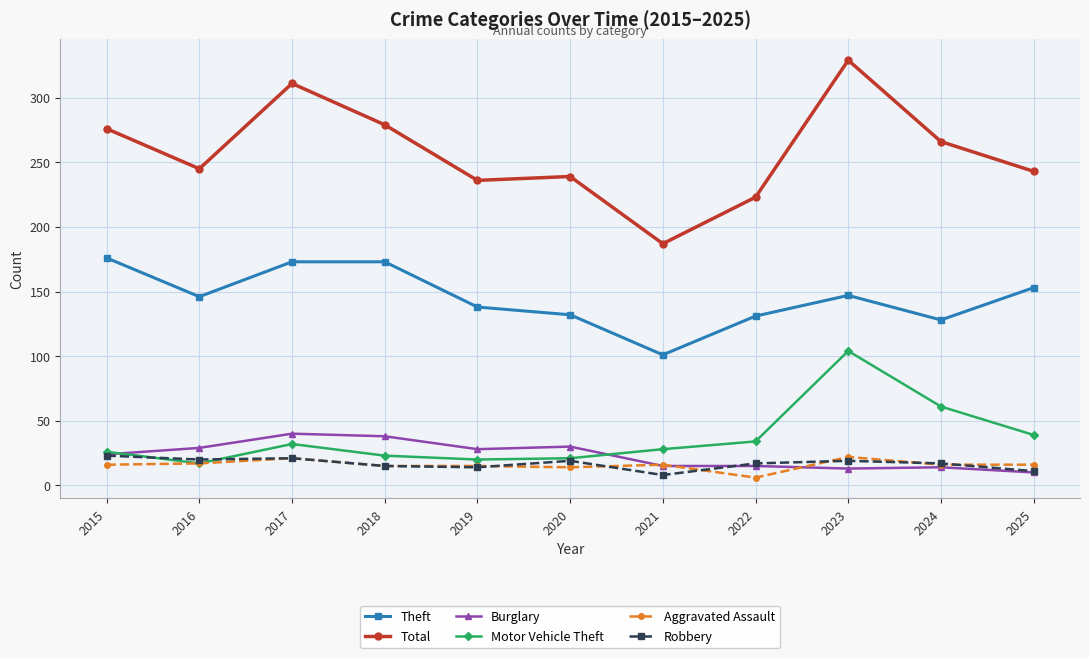

What is the difference between the highest and lowest values at 2019?

222